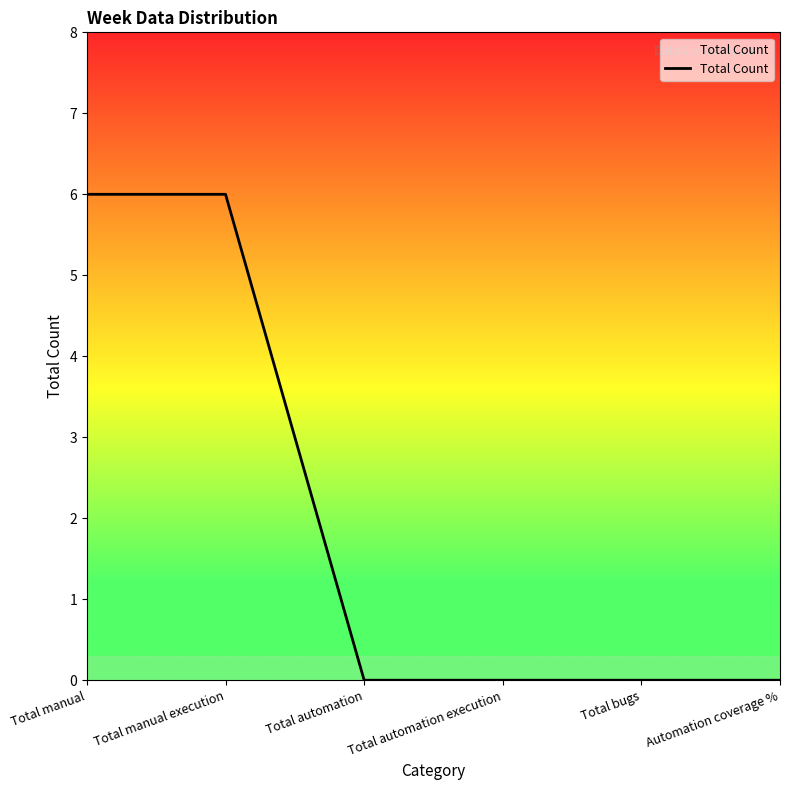

How many values are between 0 and 6?

6